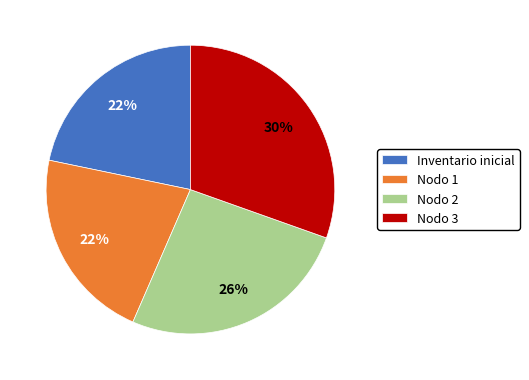

What is the ratio of the value at Nodo 1 to the value at Nodo 2?

0.8